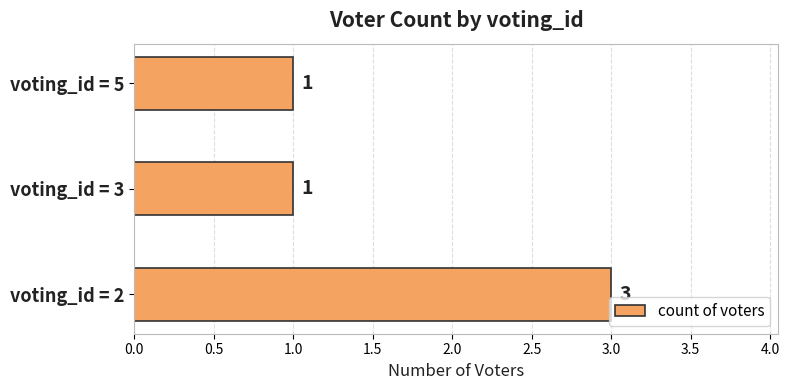

How many bars are there in total?

3